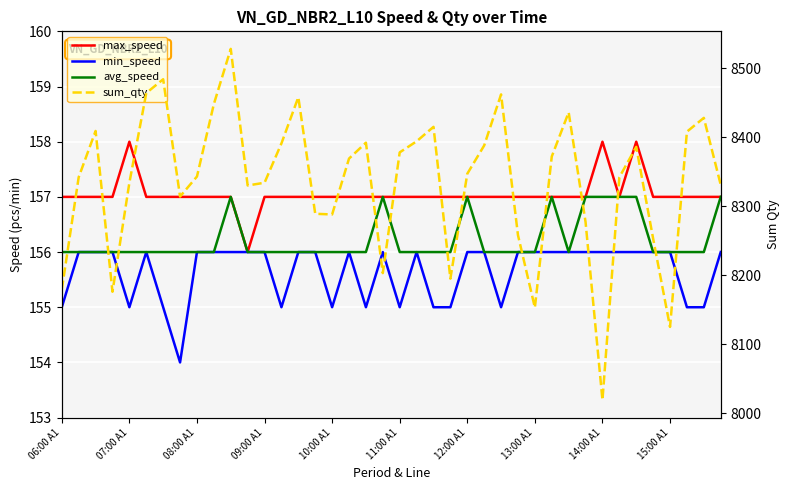

At which category does avg_speed reach its first local peak?

10